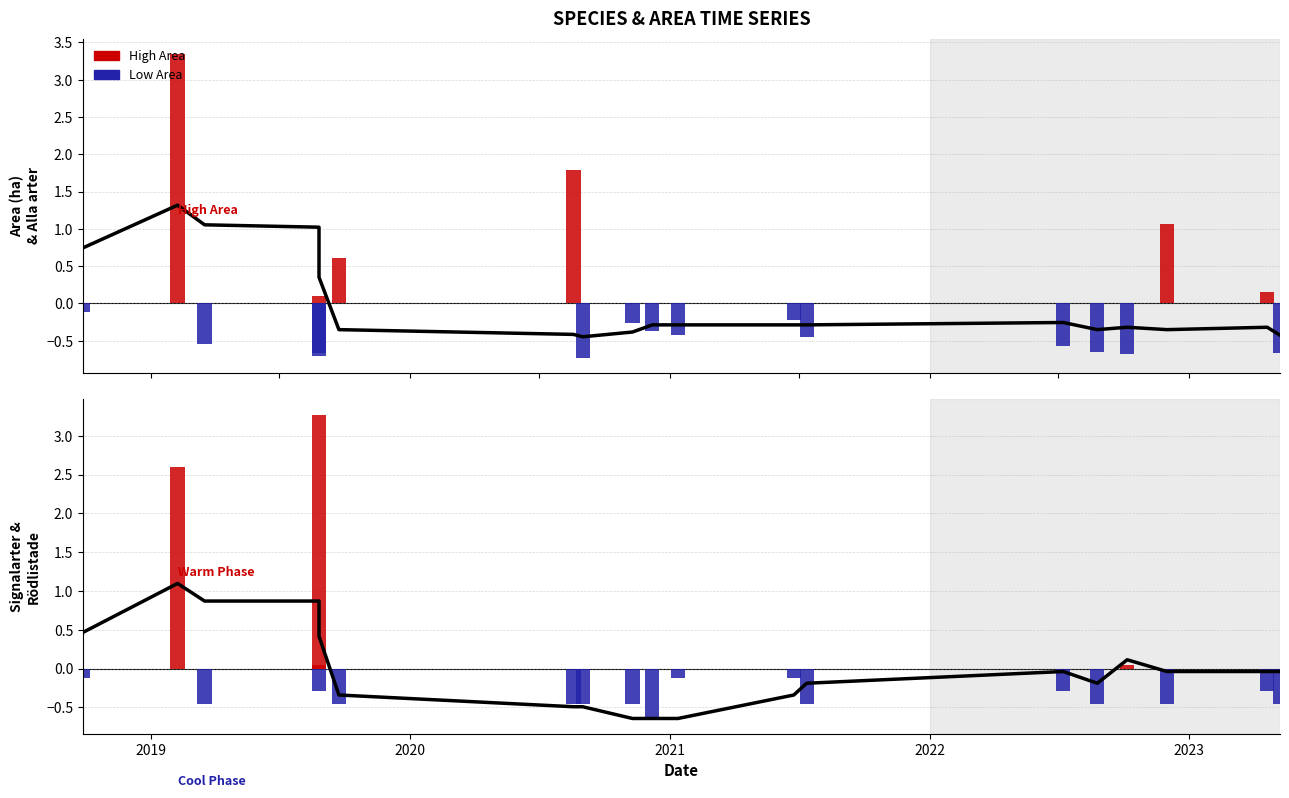

At which label does Alla arter (smoothed) reach its peak?

2019